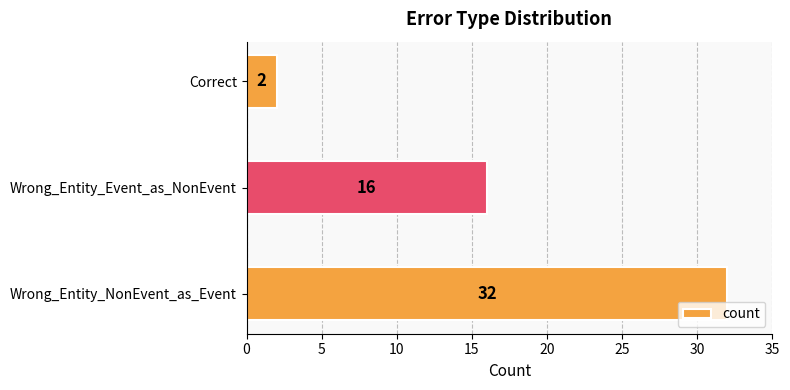

Where is the data nearest to the value 17?

Wrong_Entity_Event_as_NonEvent